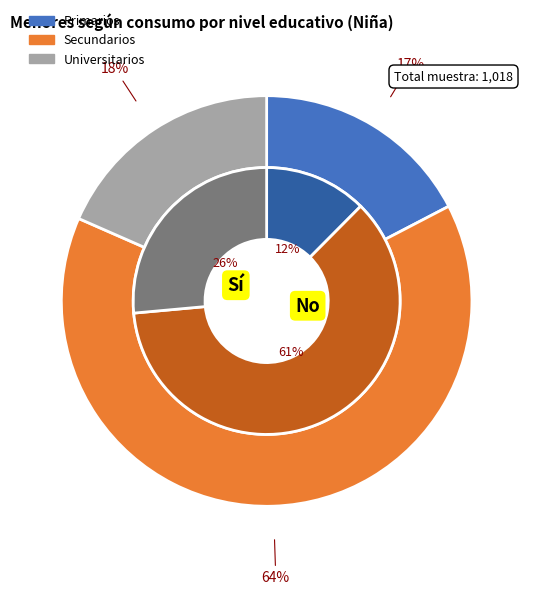

Which slice is the smallest?

Primarios